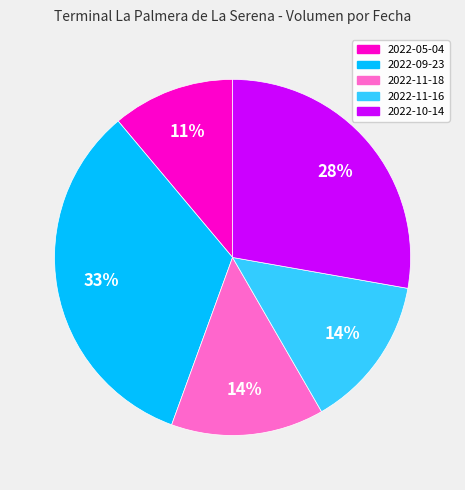

How many segments does this pie chart have?

5